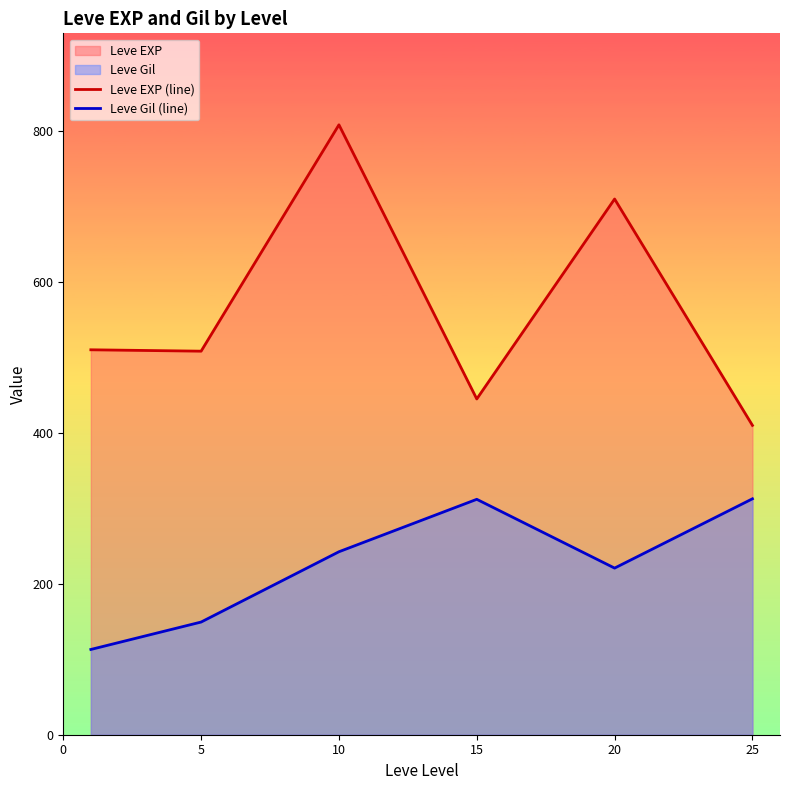

Which category has the highest value across all series?

10